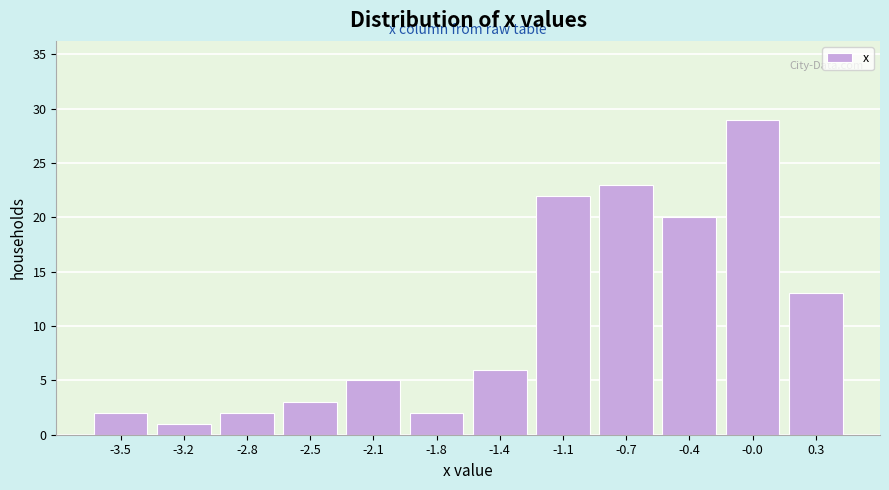

How tall is the bar that spans -1.60 to -1.25 on the x-axis? The values are not printed on the chart, so give them approximately, as read against the axis.

6